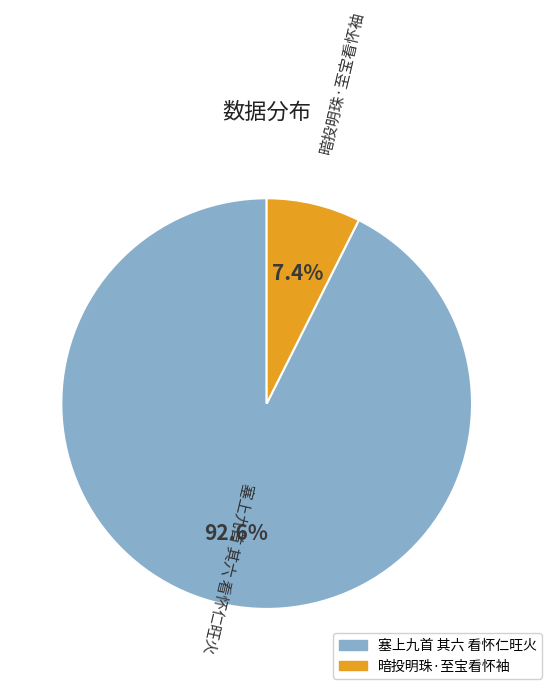

The 塞上九首 其六 看怀仁旺火 slice represents 93% of the pie. True or false?

True